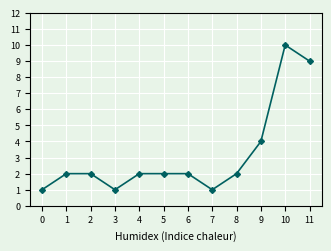

True or false: there are more than 0 points higher than both neighbors.

True